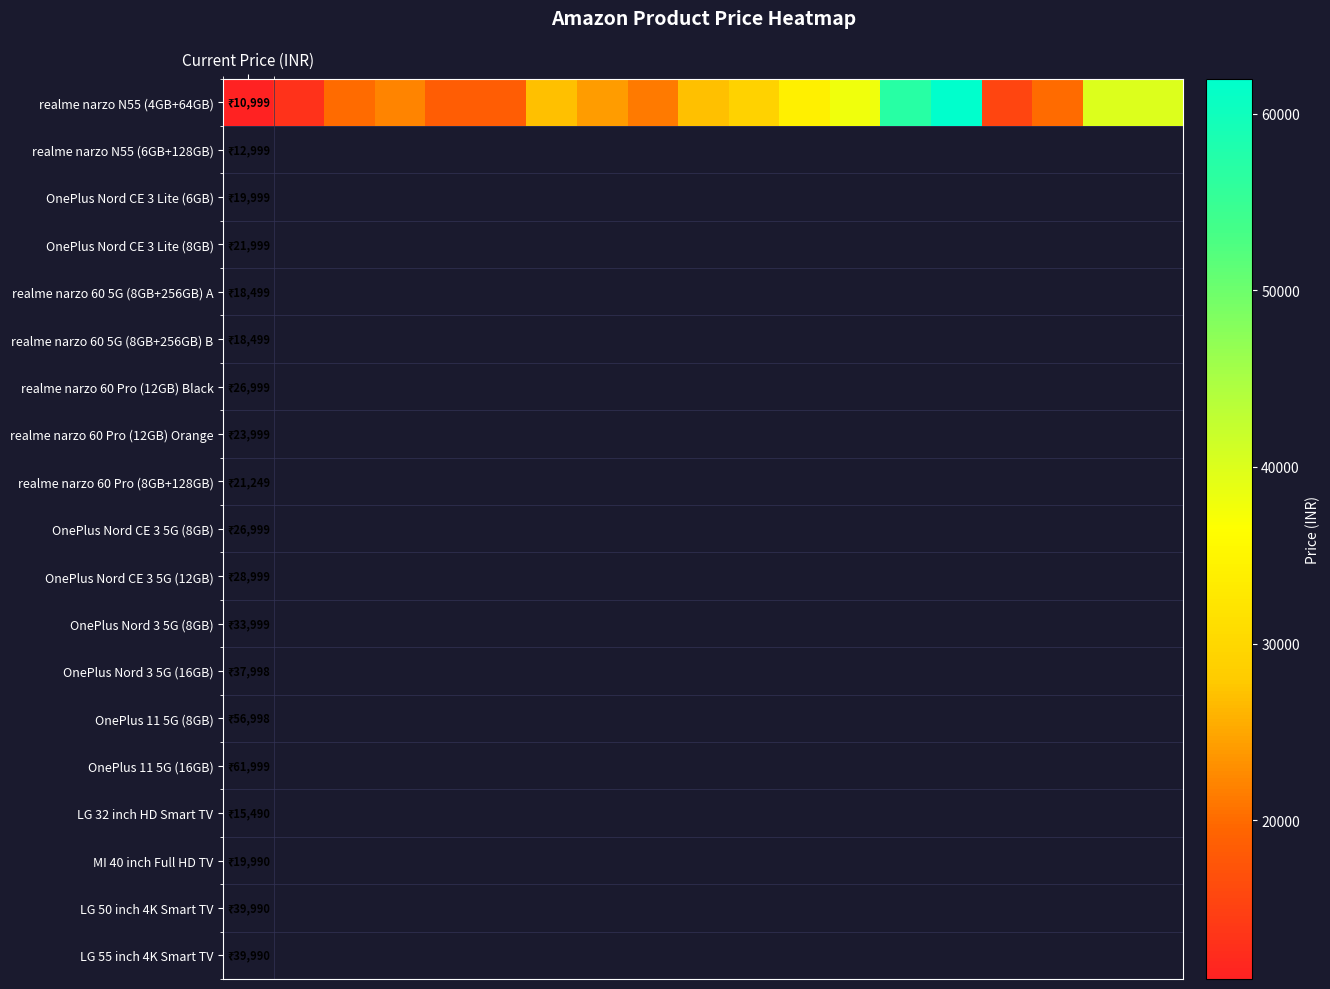

List the labels in order of value, largest first.

14, 13, 17, 18, 12, 11, 10, 6, 9, 7, 3, 8, 2, 16, 4, 5, 15, 1, Current Price (INR)